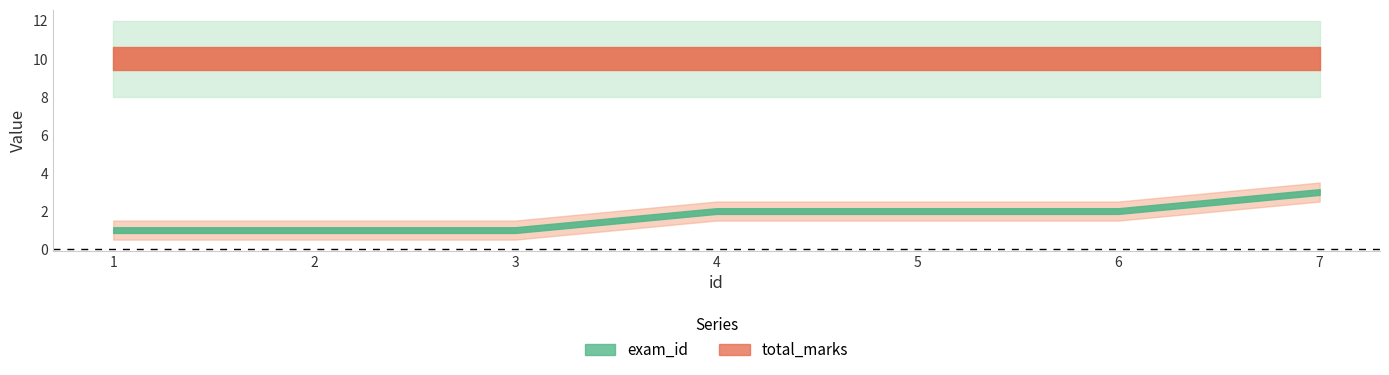

Which category has the highest value in the total_marks series?

1